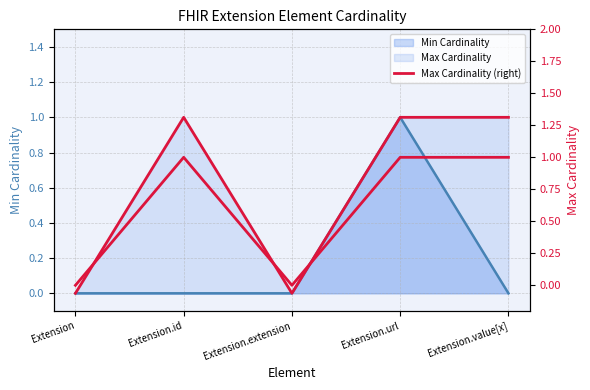

At which label is the value closest to 0?

Extension